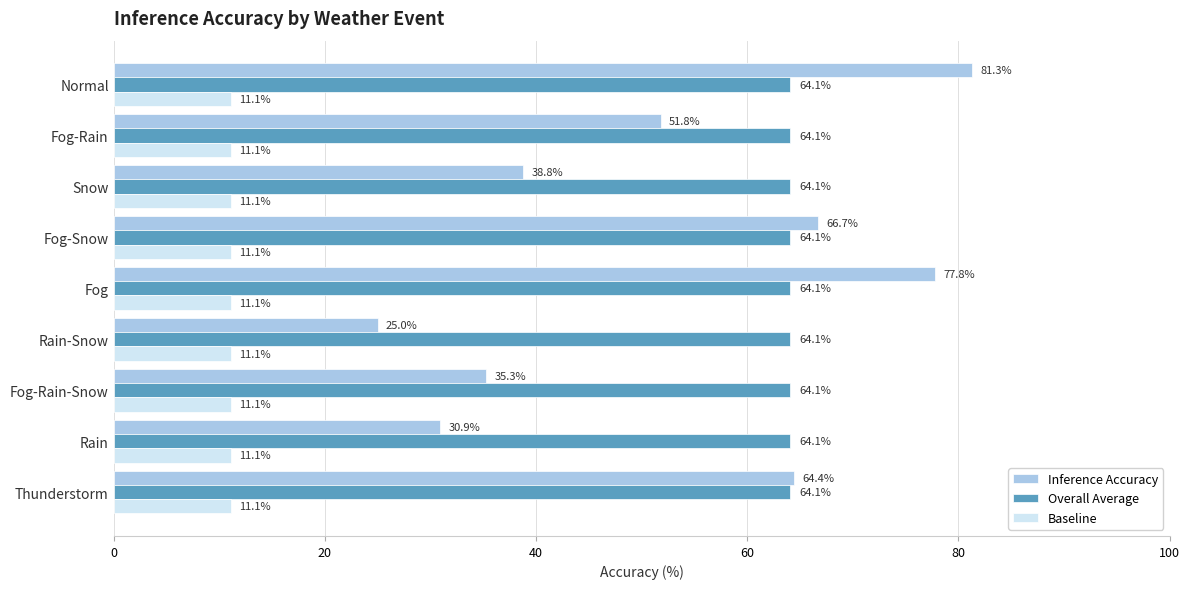

What is the difference between the maximum and minimum values in the Inference Accuracy series?

56.3